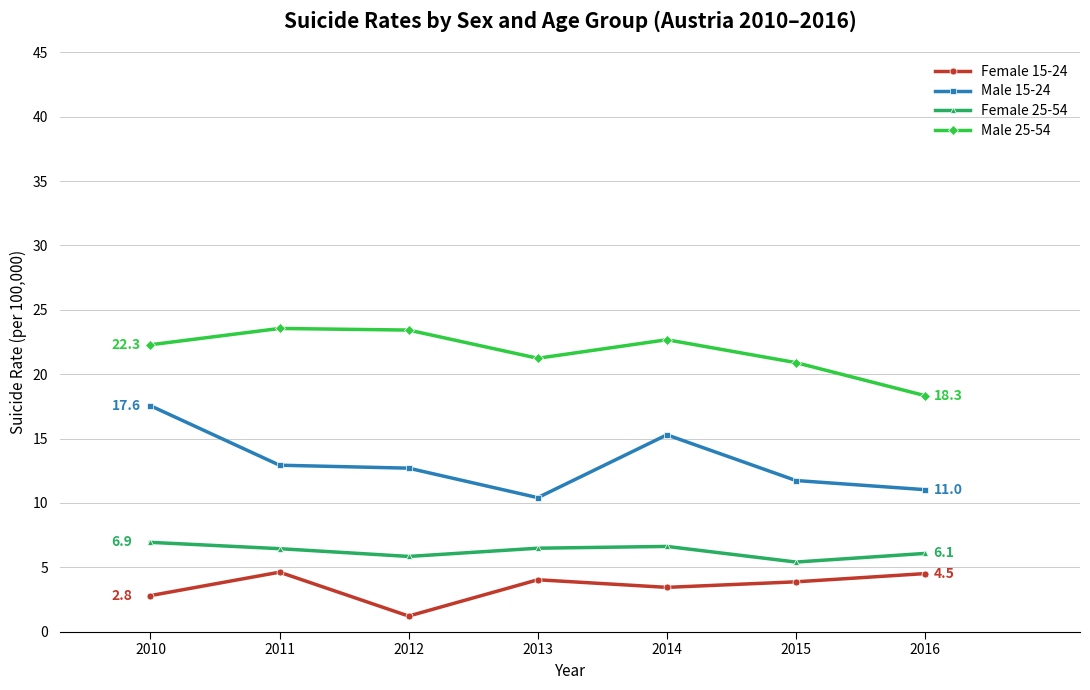

What is the average value of the Male 15-24 series?

13.1